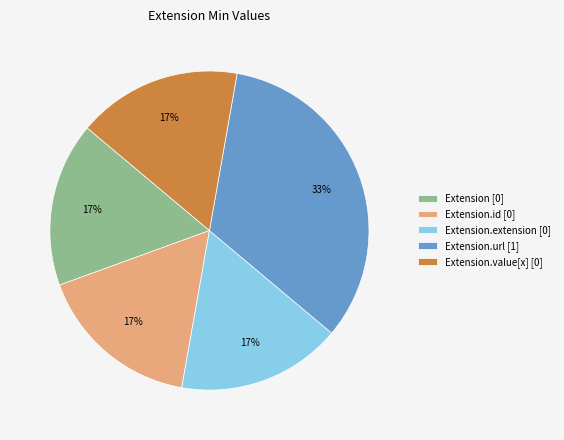

The Extension.extension [0] slice represents 17% of the pie. True or false?

True